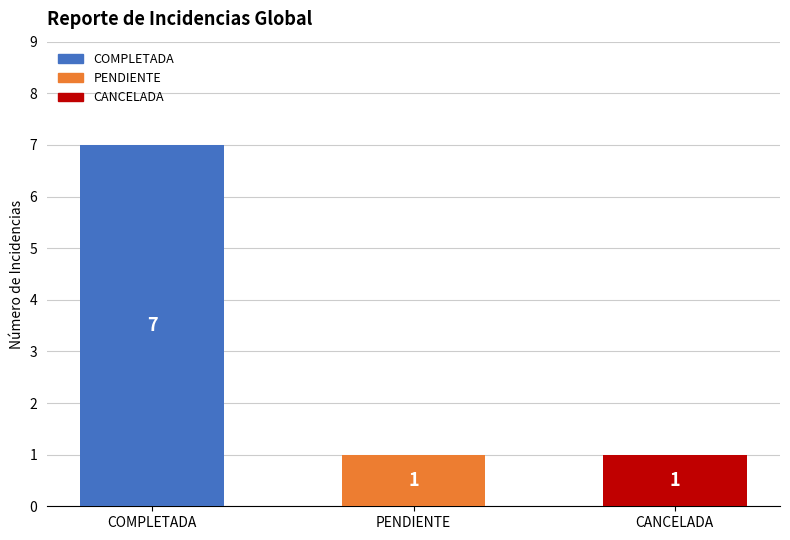

Count the number of data series in this chart.

1